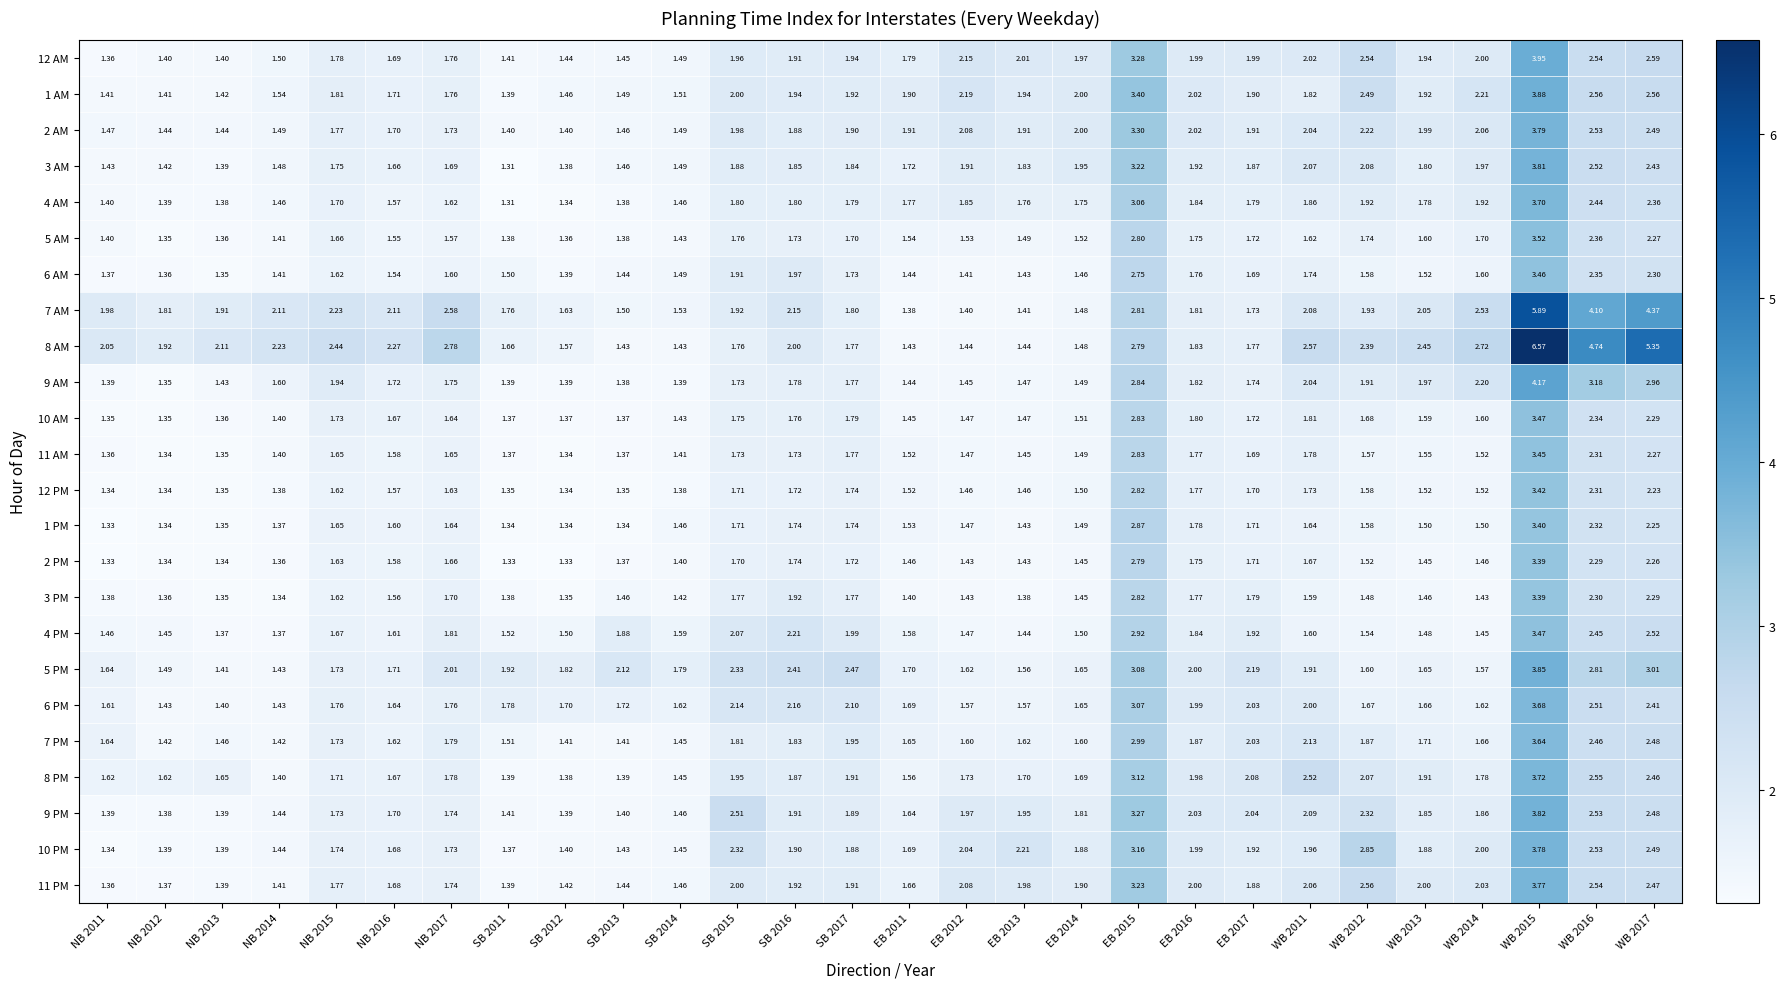

What is the total value across all series at WB 2013?

42.2